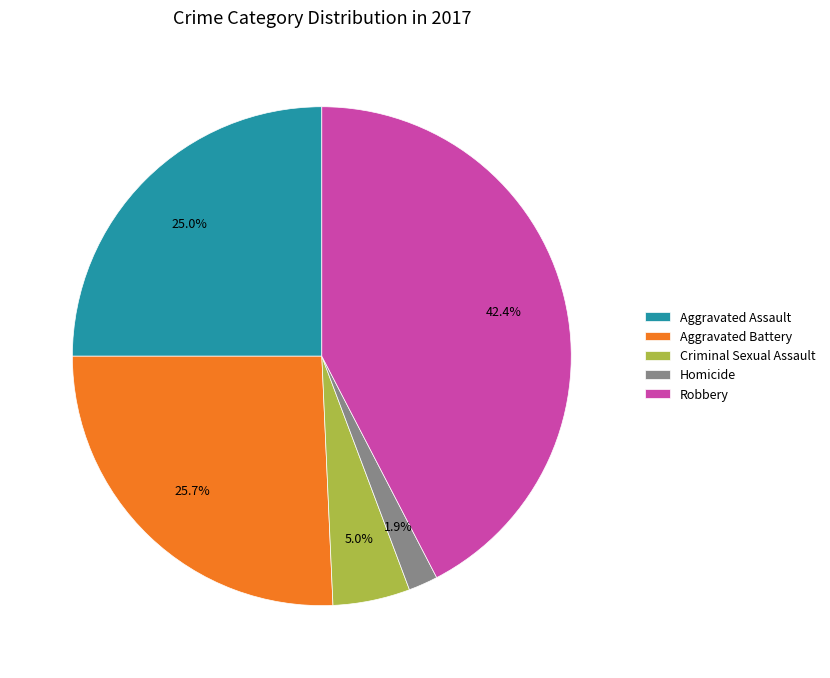

Approximately how many times larger is the value at Homicide compared to Aggravated Assault?

0.1